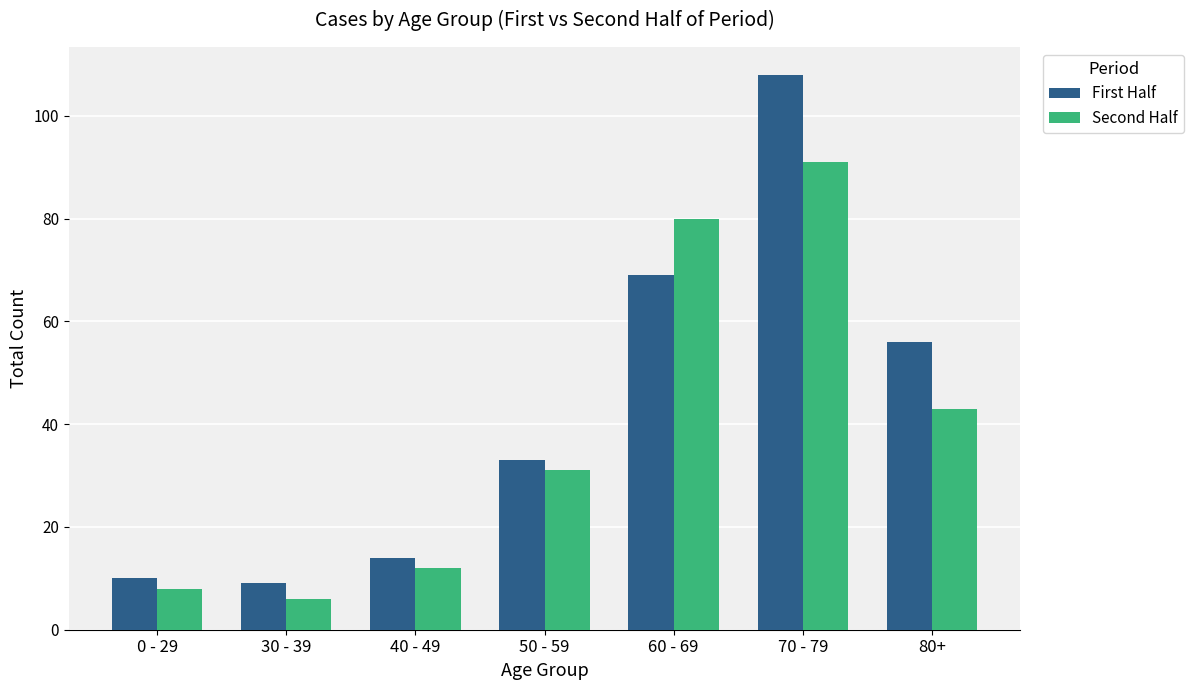

What is the difference between the maximum and second lowest values in the First Half series?

98